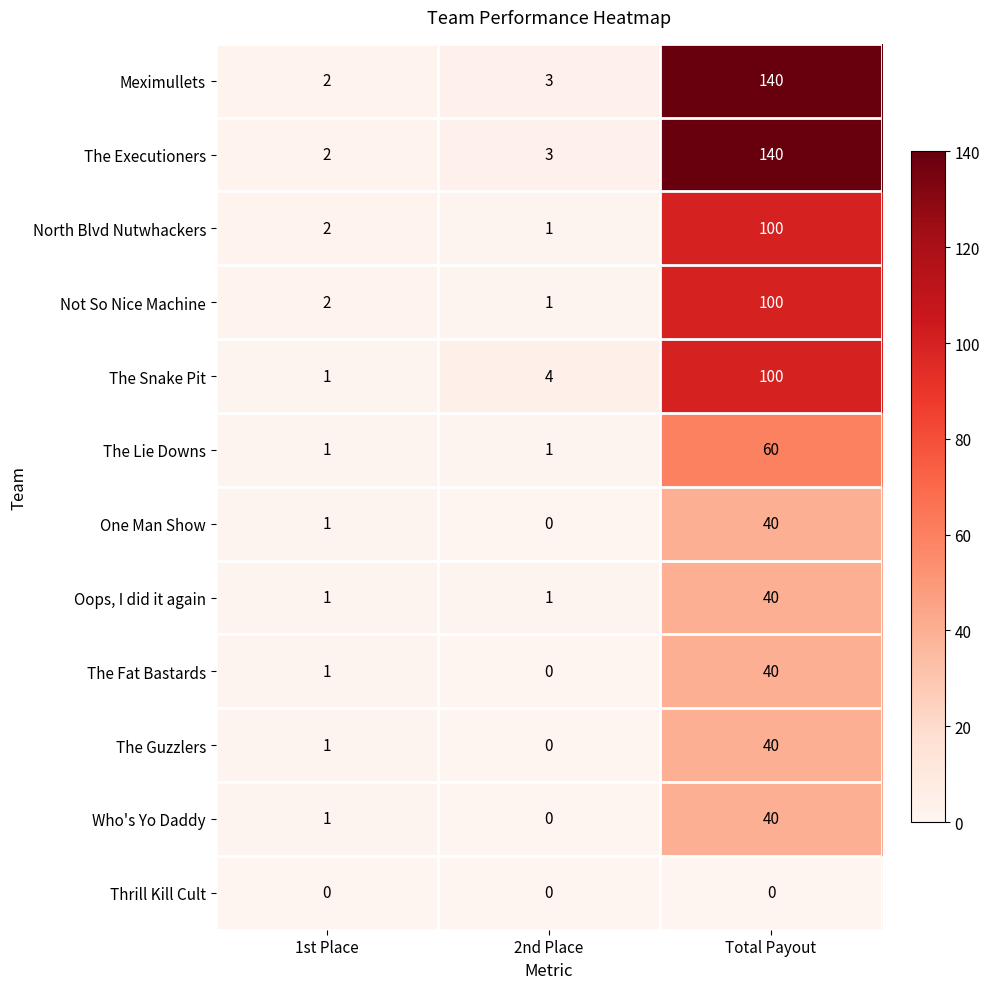

The value of The Fat Bastards at Total Payout is 40. True or false?

True